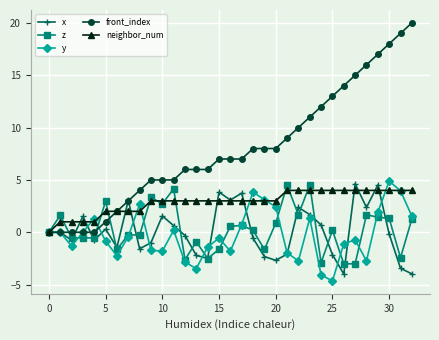

Which series has the largest total across all categories?

front_index